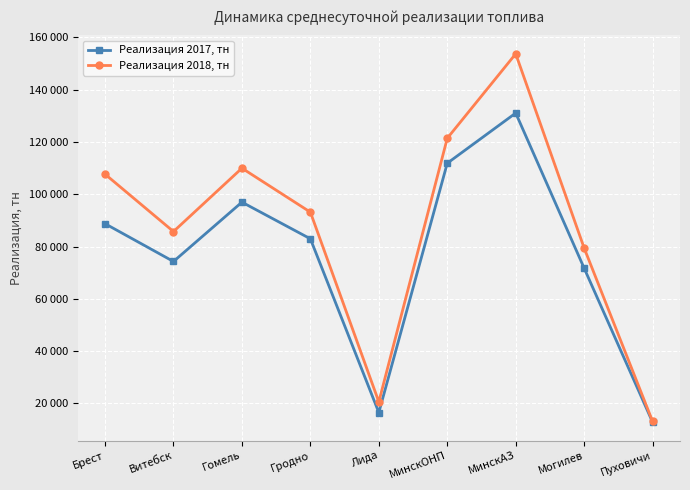

At which category does Реализация 2018, тн reach its first local peak?

Гомель